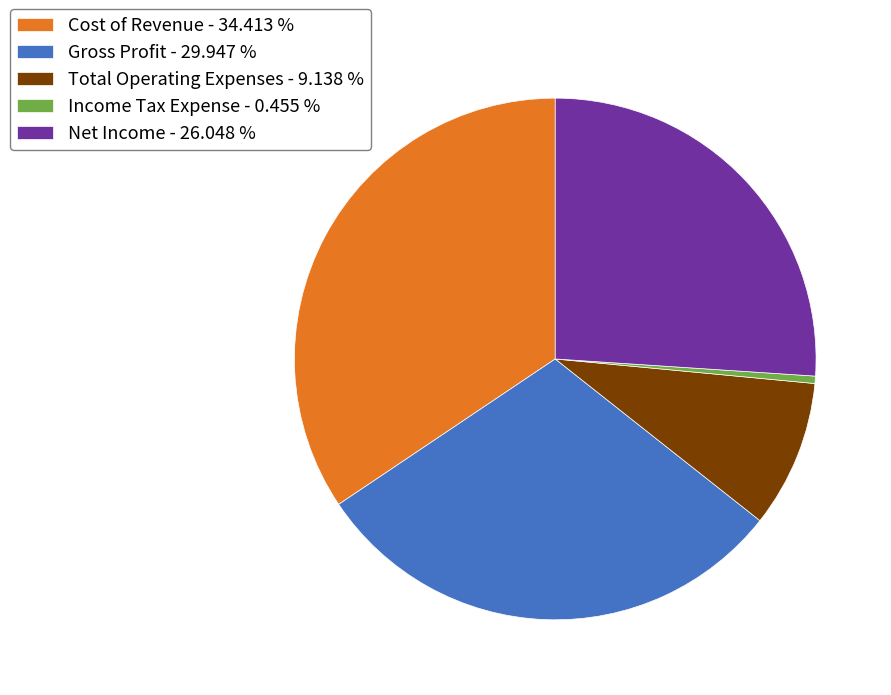

Combined, do Gross Profit - 29.947 % and Total Operating Expenses - 9.138 % account for over 50%?

No